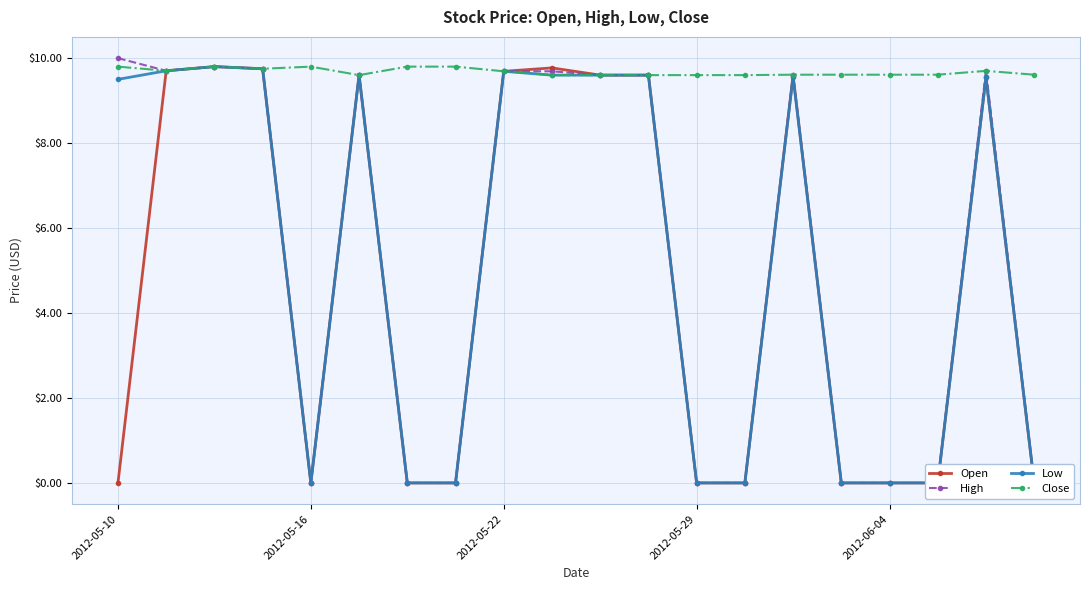

How many lines are shown in the chart?

4